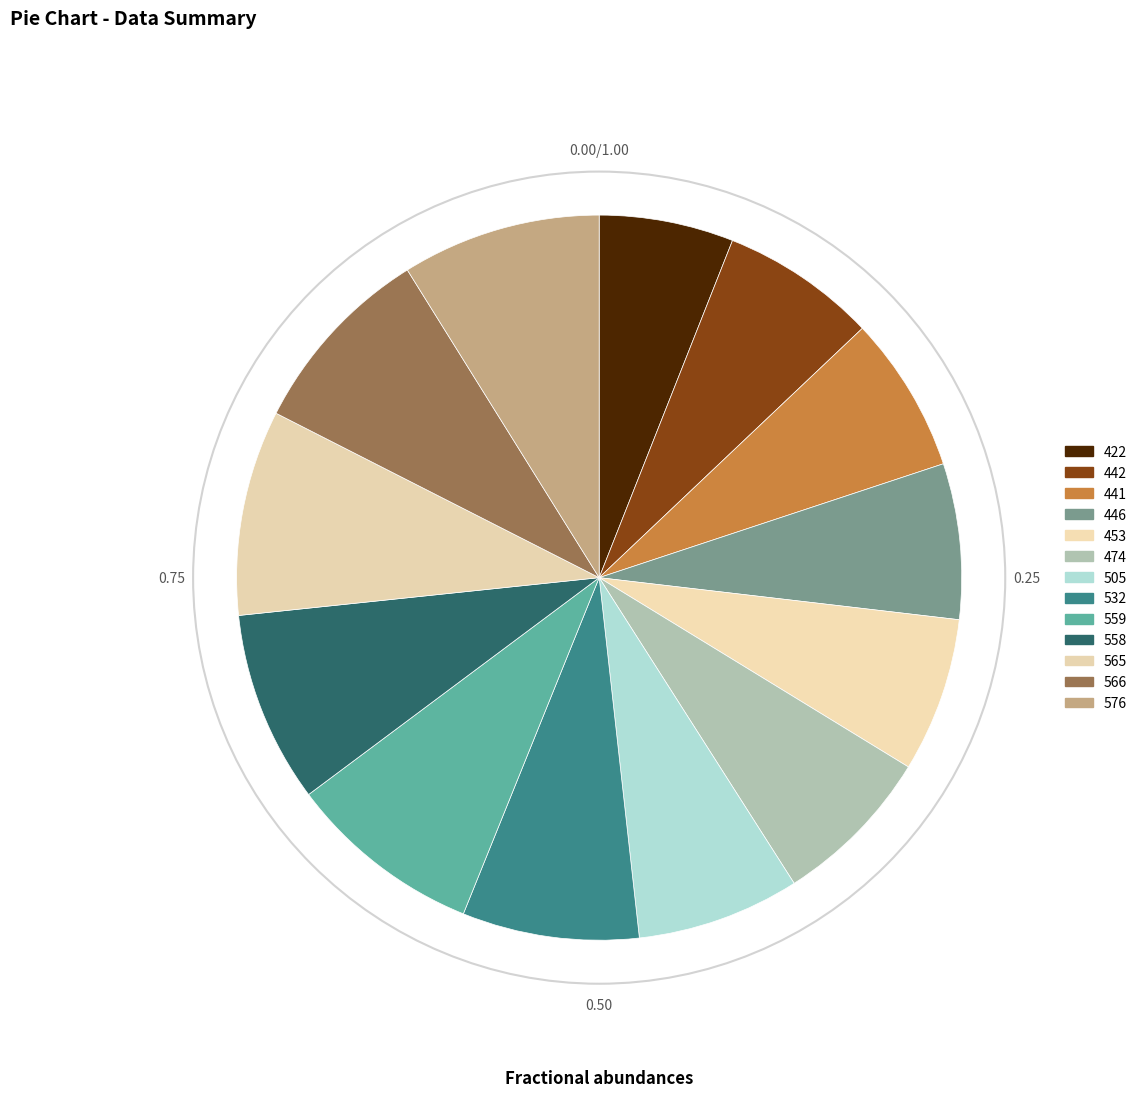

True or false: 532 accounts for 8% of the total.

True